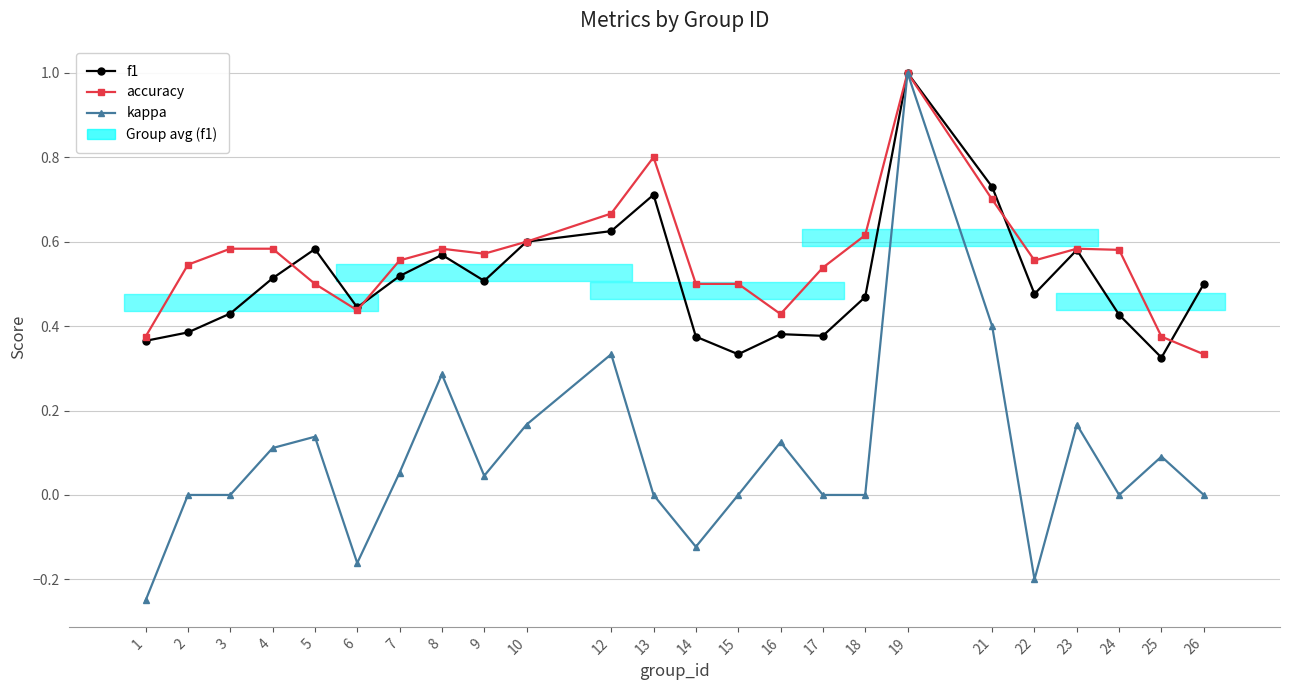

What is the greatest value displayed?

1.0